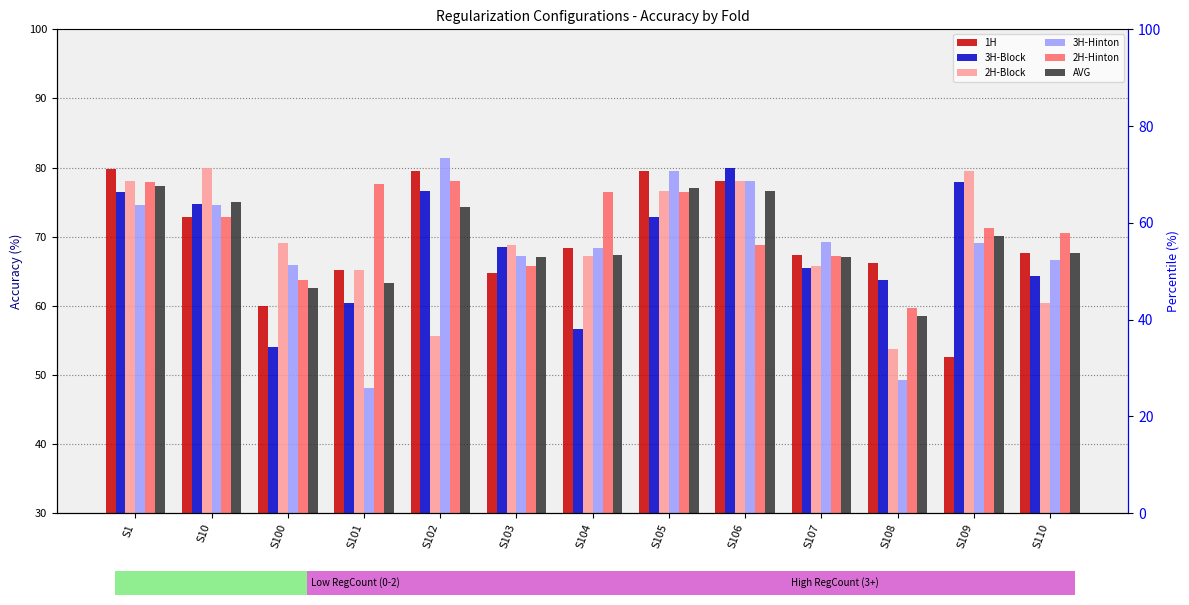

At which category is the sum across all series the highest?

S1